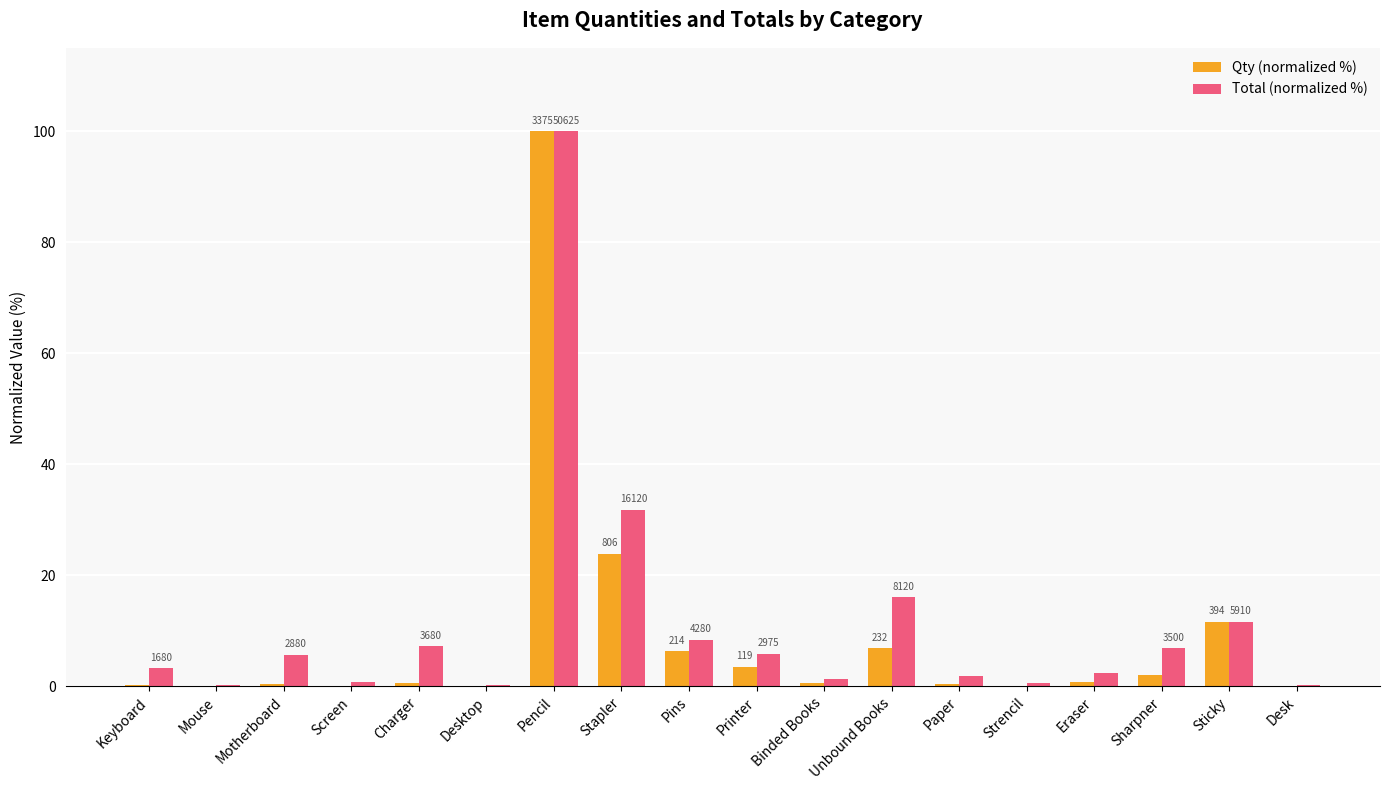

The value of Total (normalized %) at Pencil is 100.0. True or false?

True